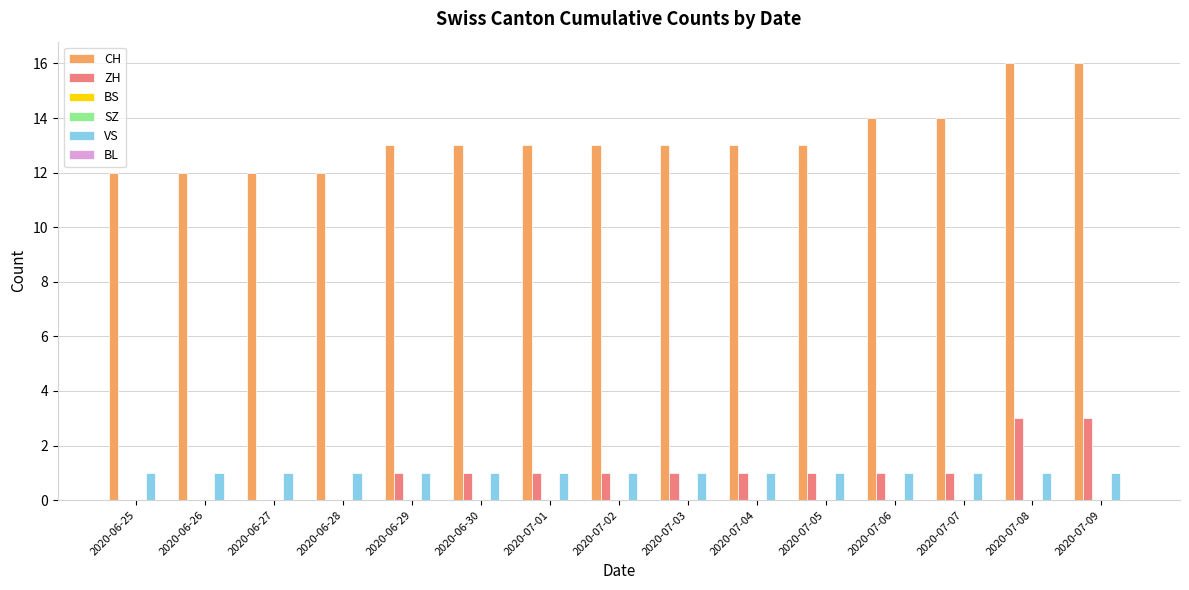

At which category is the sum across all series the highest?

2020-07-08